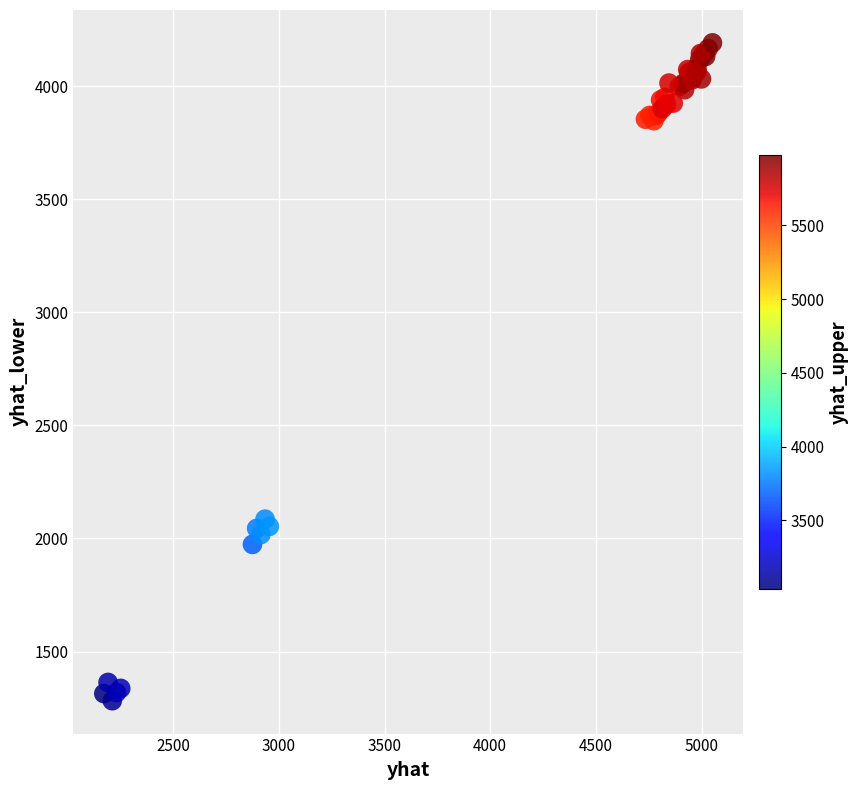

What Y value in the scatter plot is closest to 2736?

2085.5